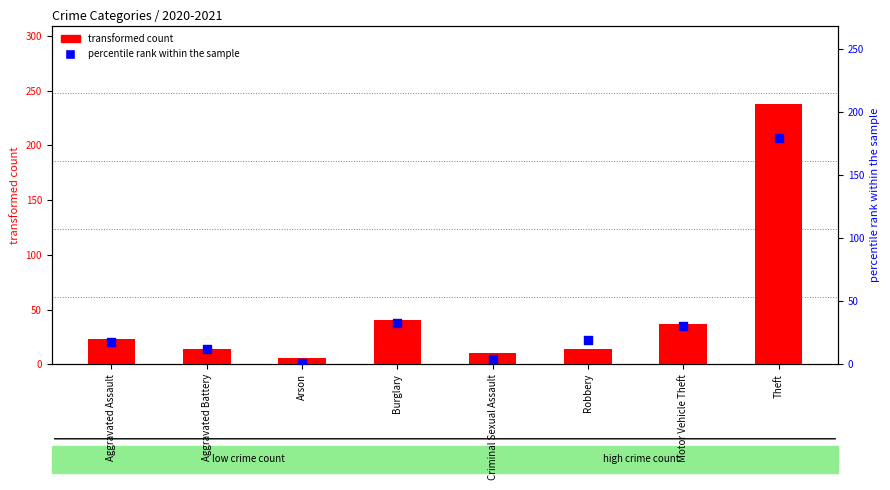

At how many categories does at least one series exceed 76?

1